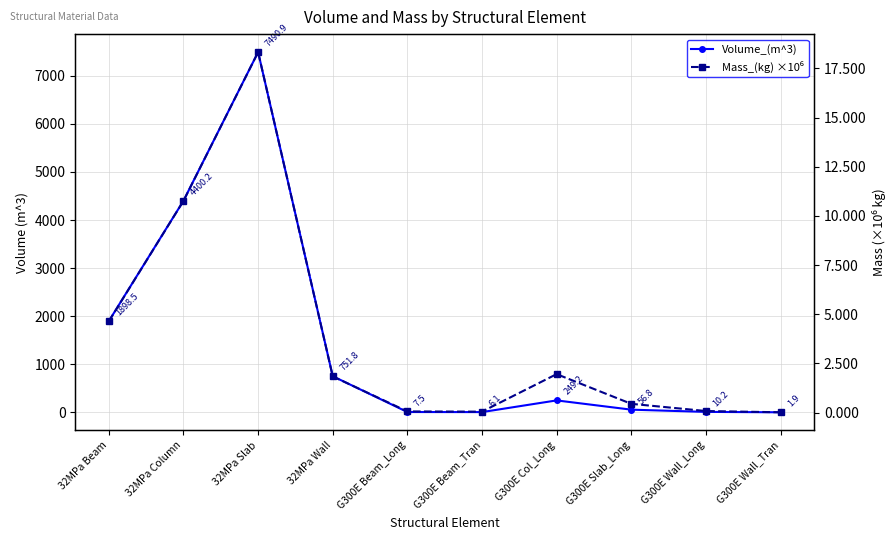

At how many categories does at least one series exceed 7043?

1